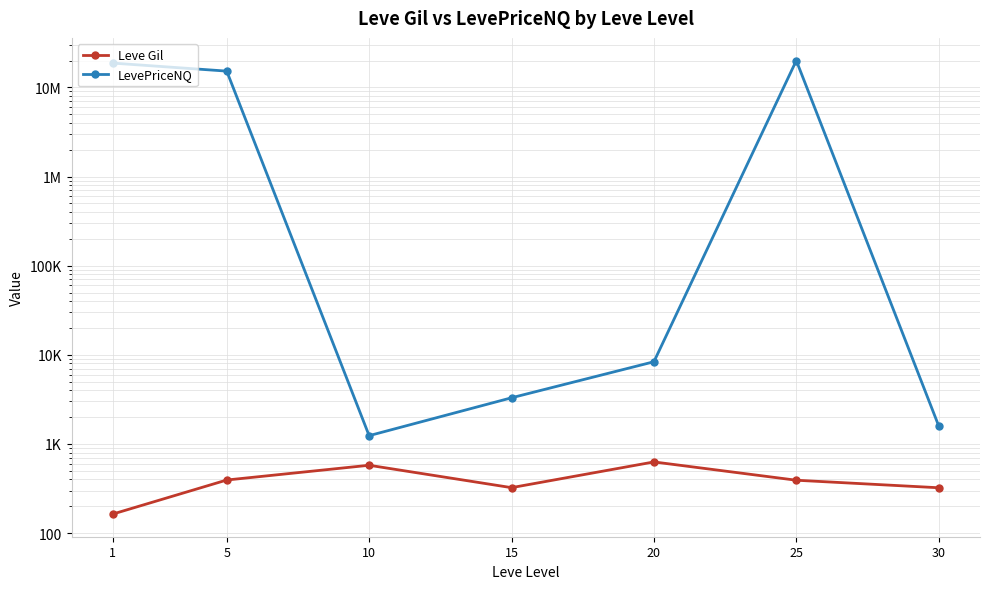

True or false: LevePriceNQ and Leve Gil cross at least once.

False